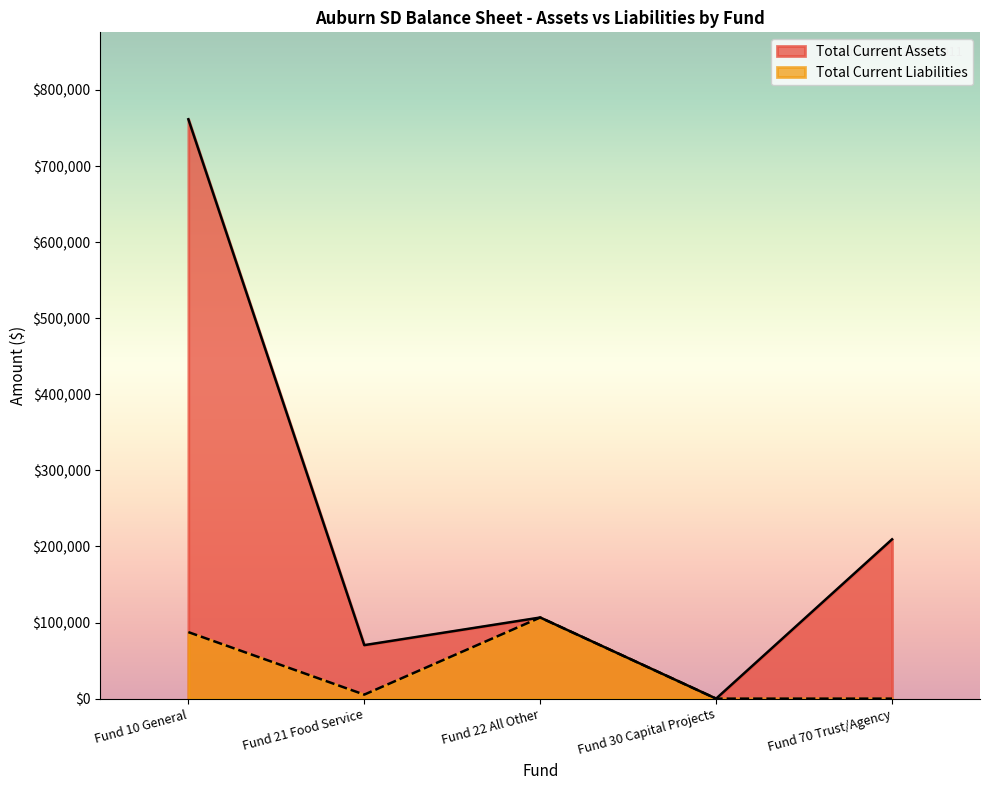

The Total Current Liabilities series shows 42126.1 at Fund 70 Trust/Agency. True or false?

False